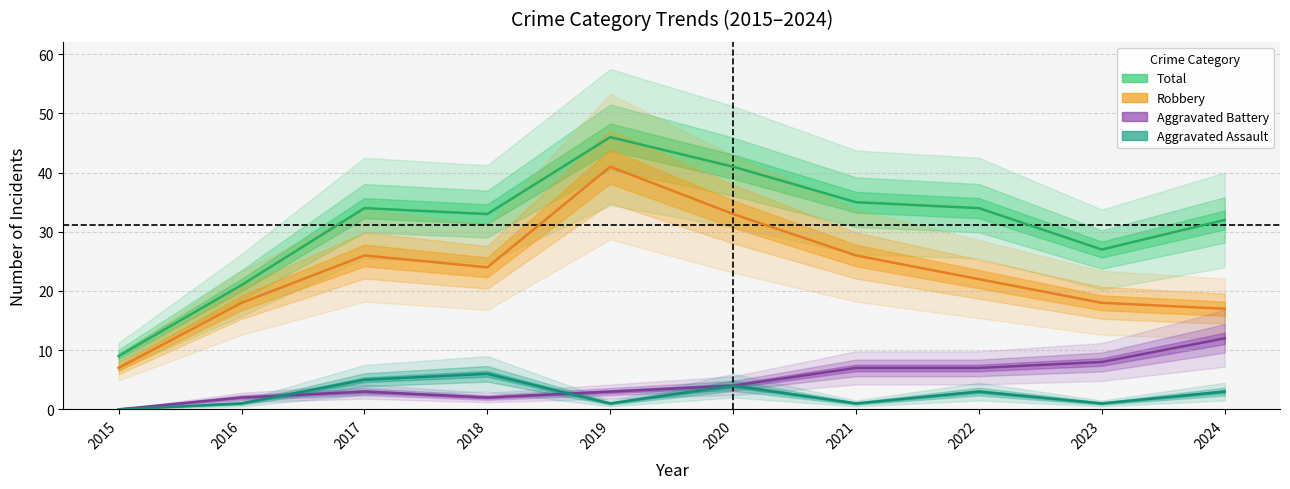

What is the difference between the Total values at 2019 and 2016?

25